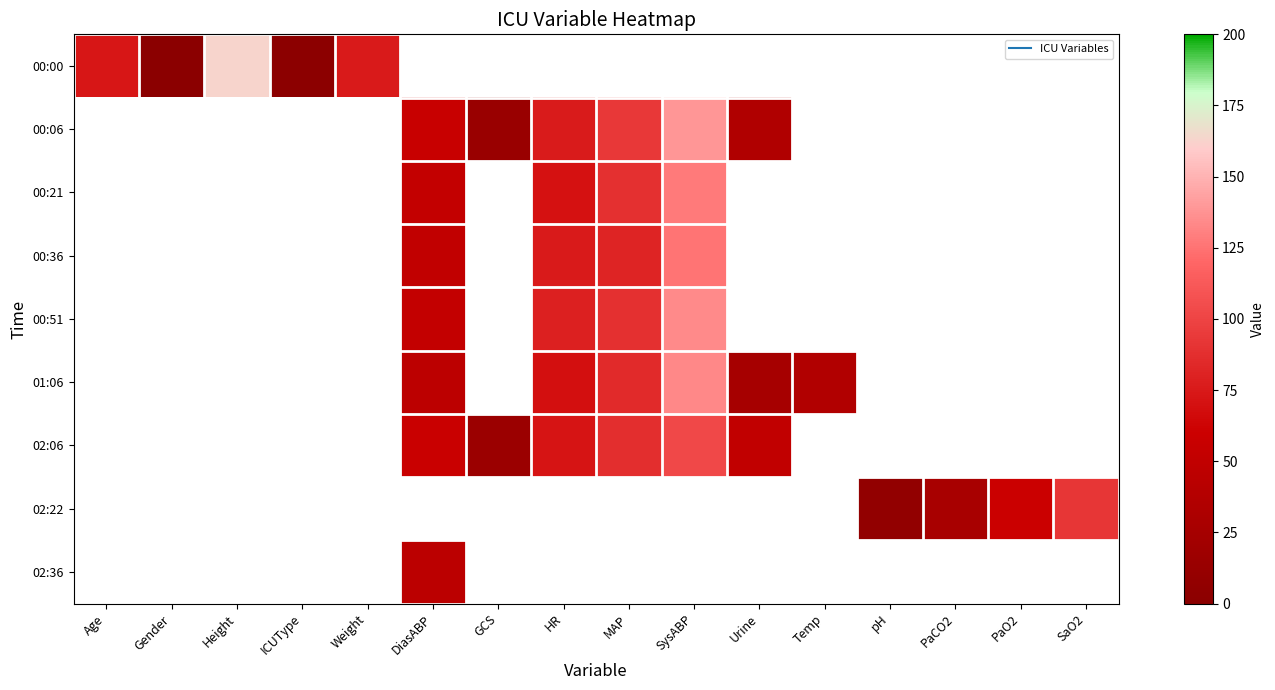

What is the highest value of the 00:00 series?

162.6